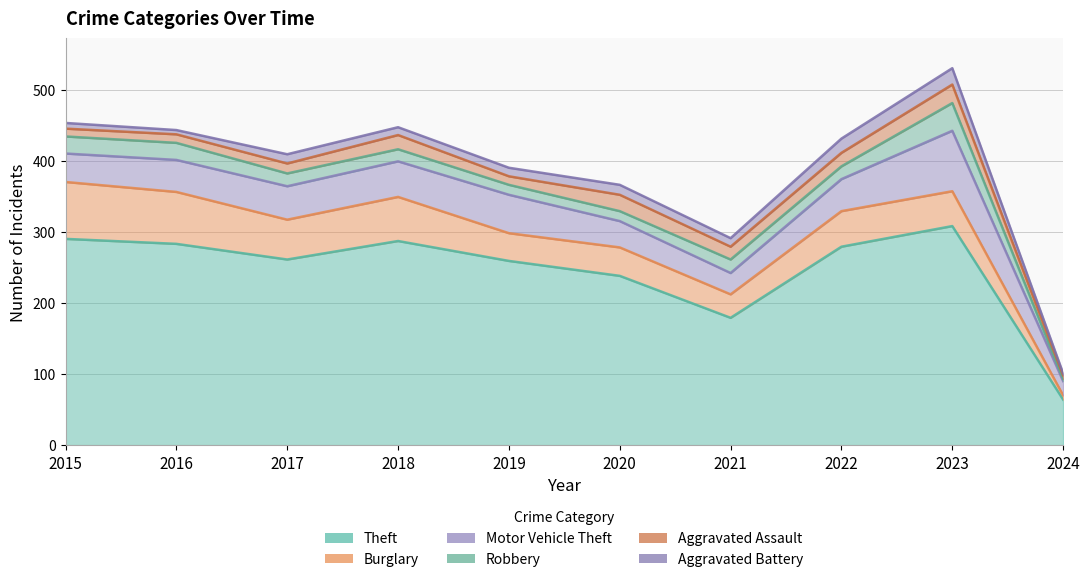

Which has a higher value, 2016 or 2015?

2015